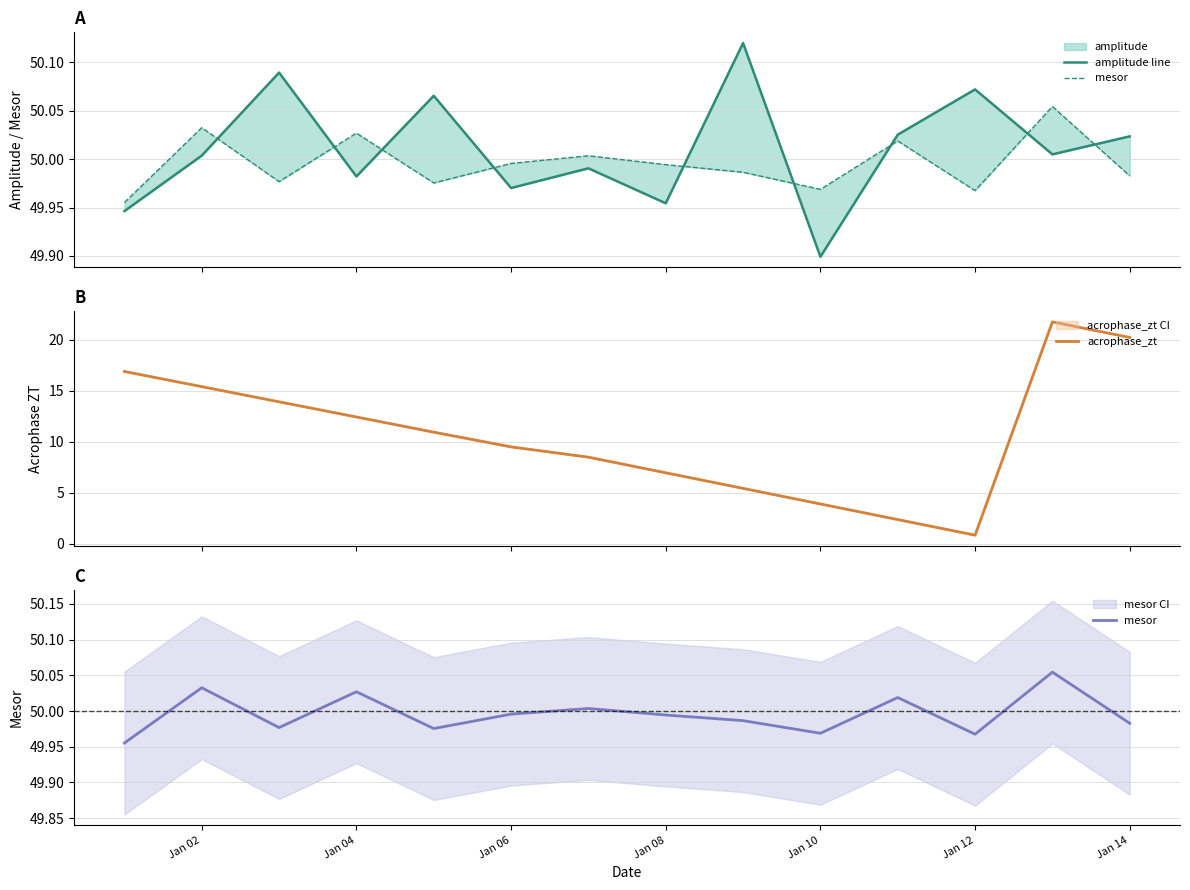

Which series has the largest total across all categories?

amplitude line